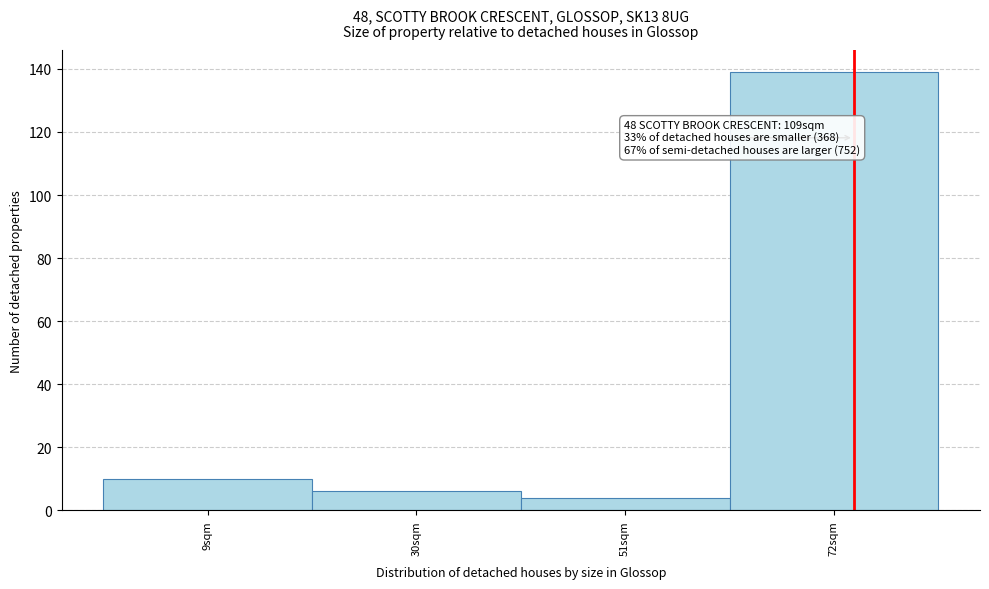

Over which range of the x-axis is the bar tallest?

61.5 to 82.5